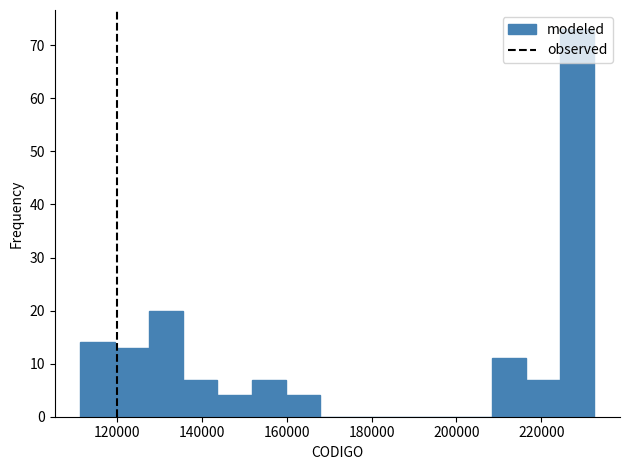

What is the height of the bar covering 120000 to 128000 on the x-axis? Neither the bar edges nor the heights are printed on the chart, so give them approximately, as read against the axes.

13